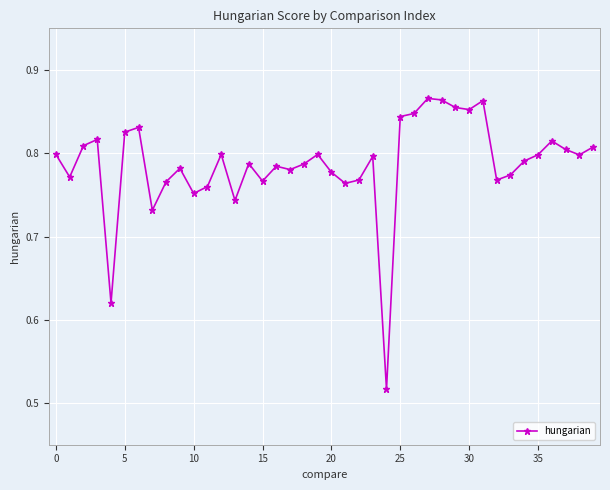

True or false: there are more than 2 points higher than both neighbors.

True